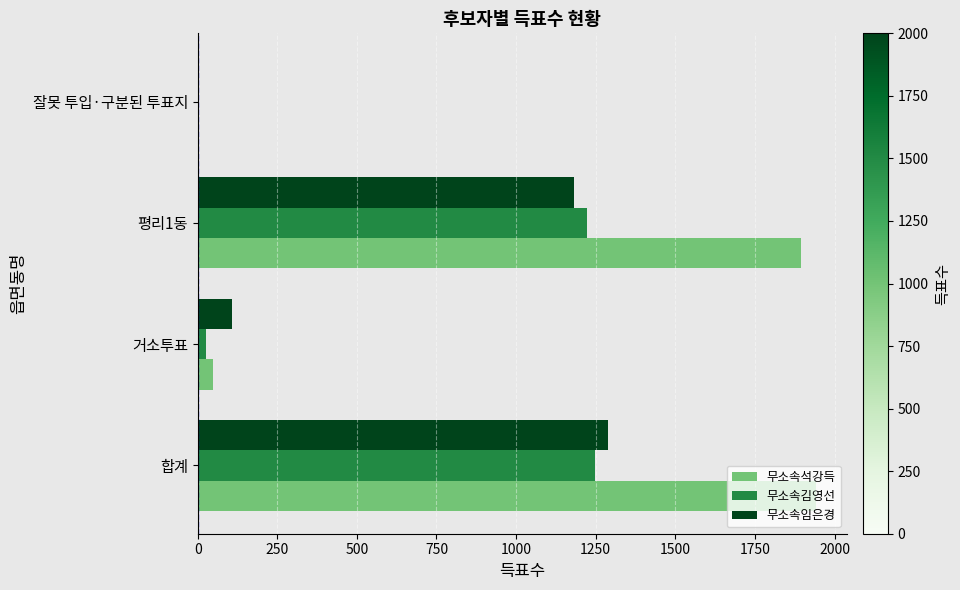

Is the value of 무소속김영선 at 잘못 투입·구분된 투표지 greater than the value of 무소속석강득 at 거소투표?

No